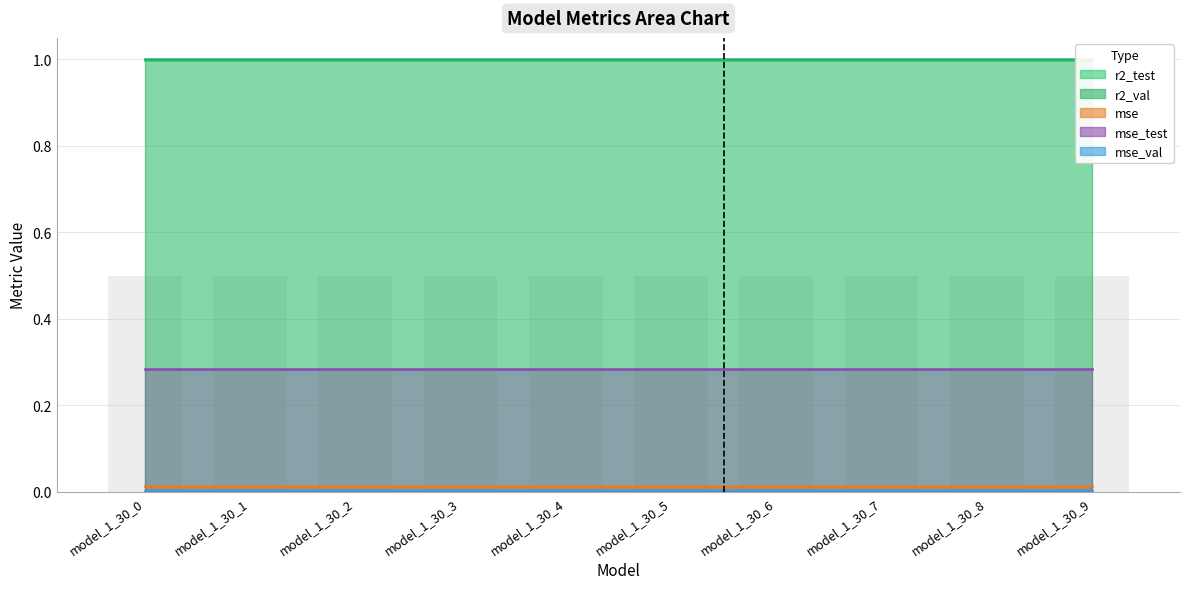

Which has a higher value, model_1_30_7 or model_1_30_6?

model_1_30_7